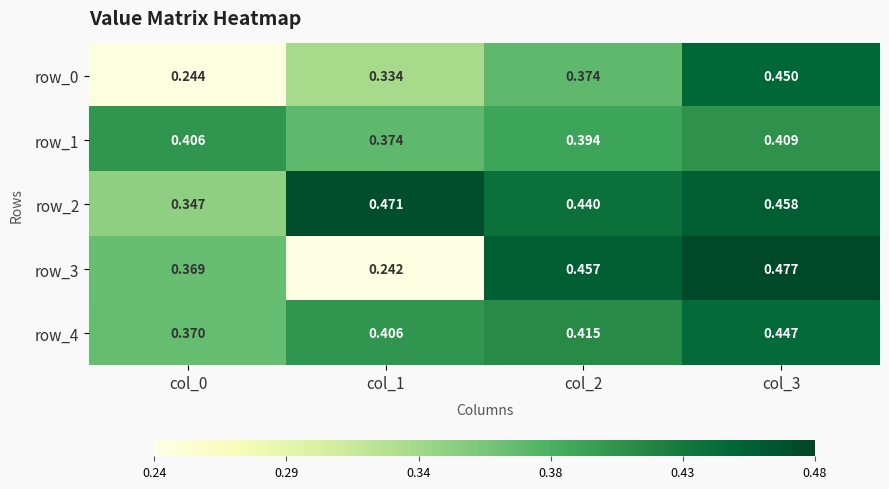

Count the row_0 values in the range 0 to 1.

4